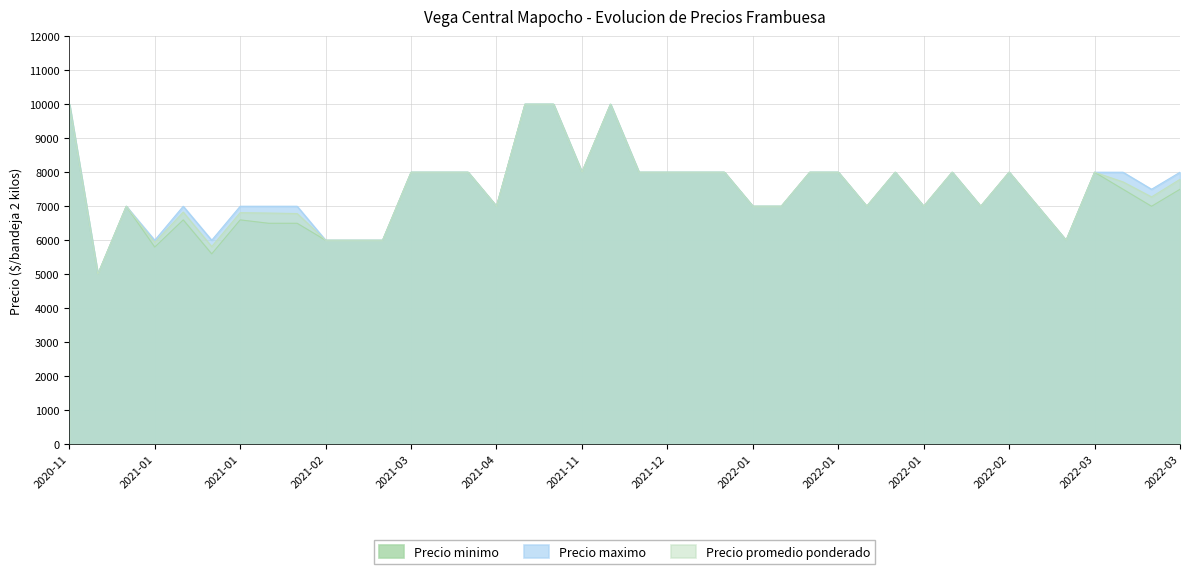

True or false: Precio maximo and Precio promedio ponderado intersect in this chart.

False